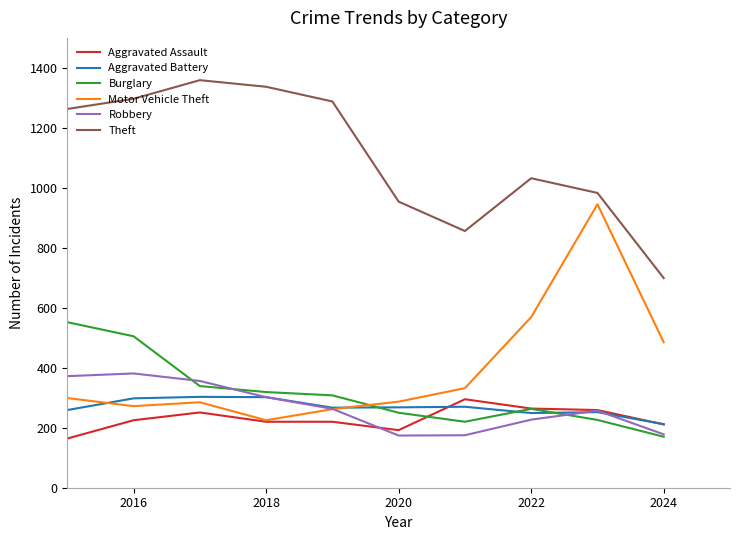

Which series has the largest total across all categories?

Theft